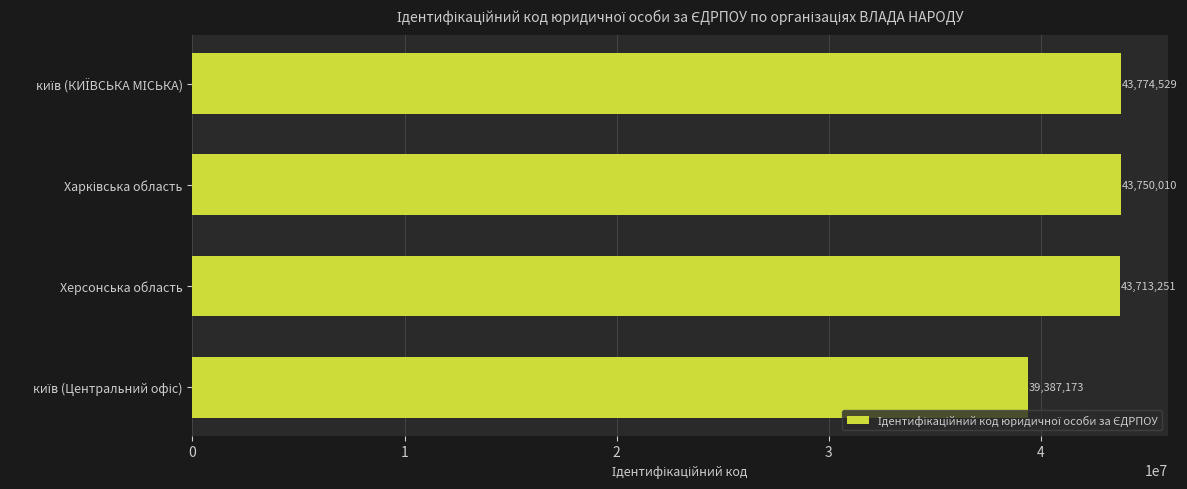

Reading top to bottom, list all the values displayed in this chart.

43774529	43750010	43713251	39387173